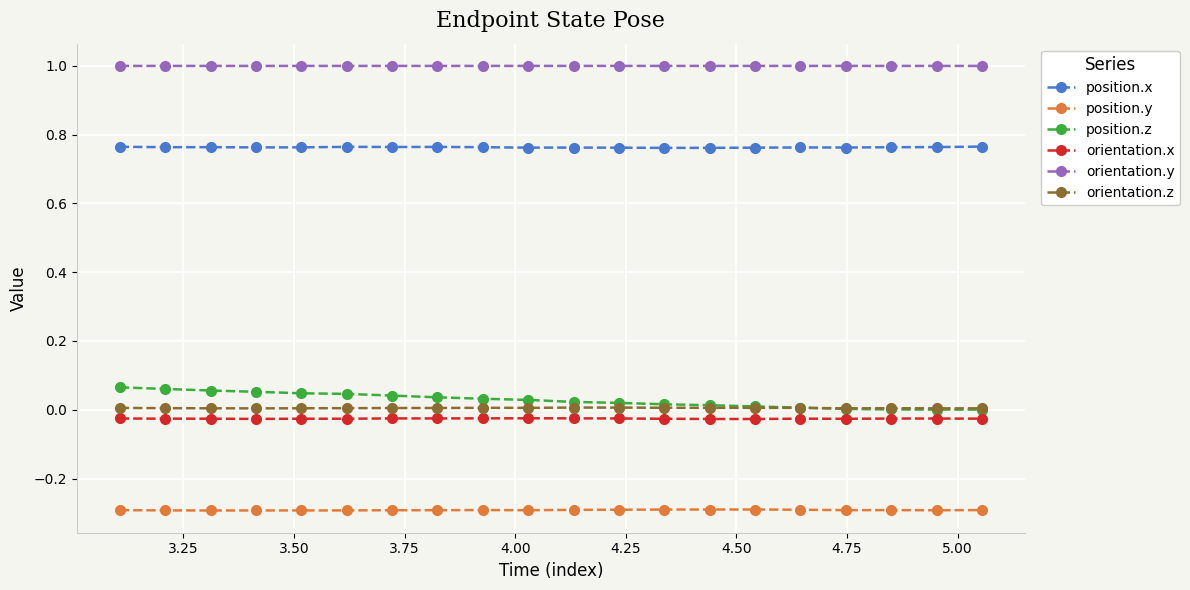

What is the value of the position.y point at the 8th from the left?

-0.3